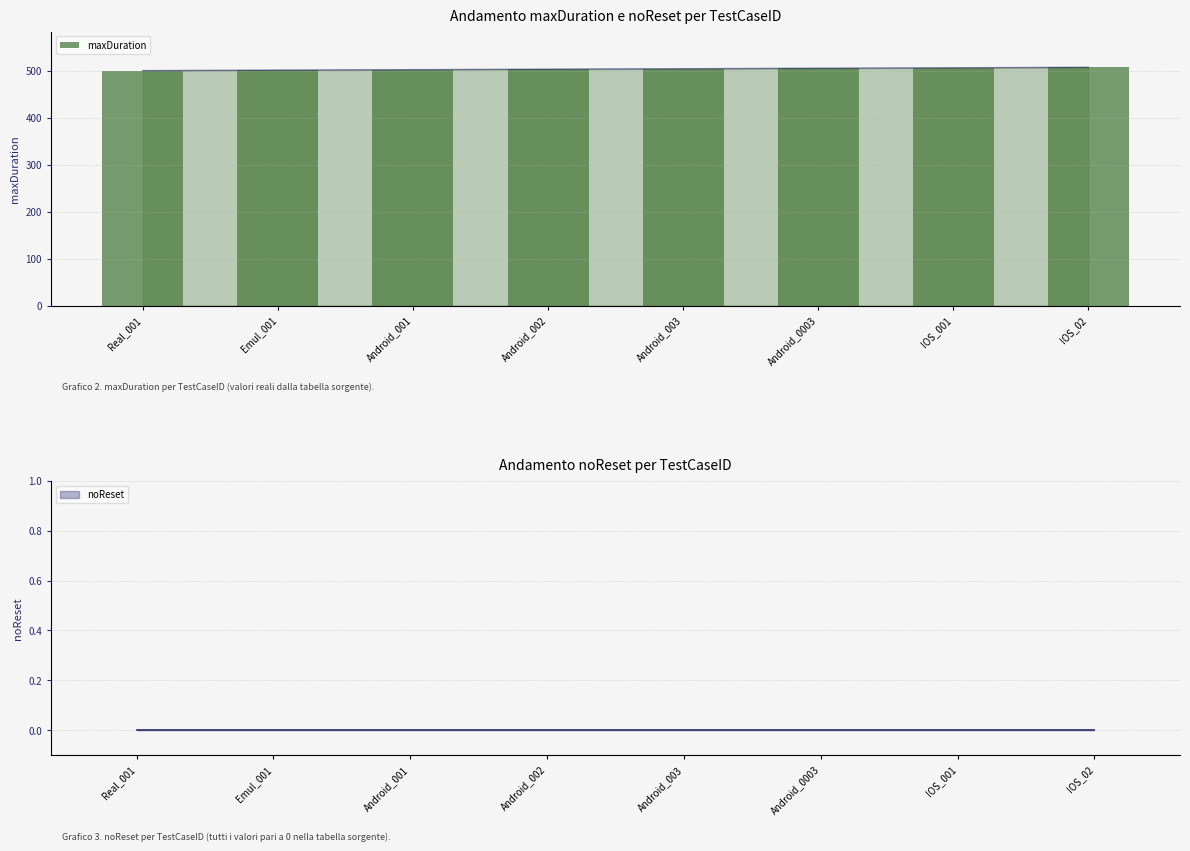

Approximately how many times larger is the value at Real_001 compared to Android_0003?

1.0